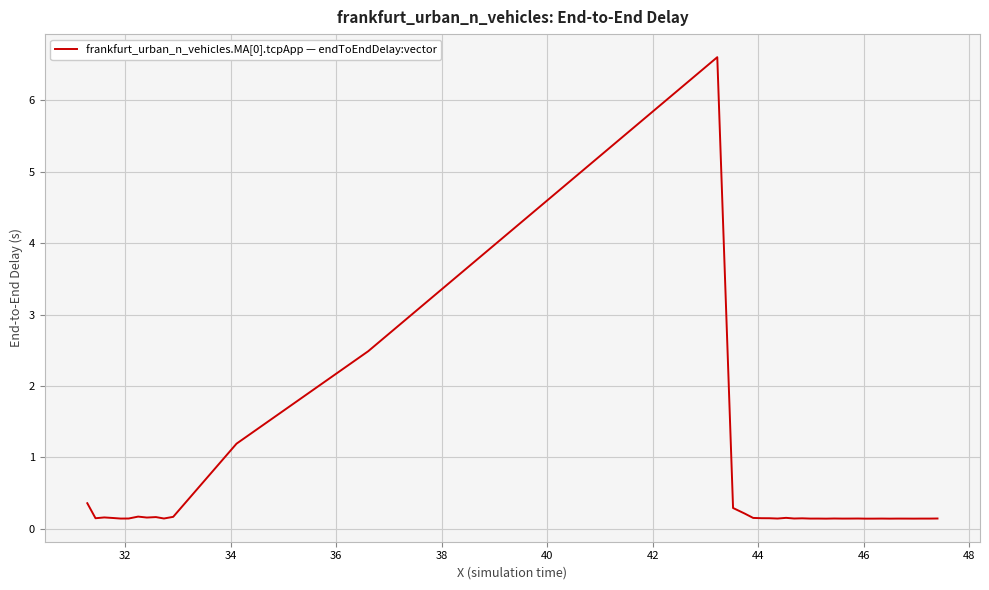

What is the greatest value displayed?

6.6